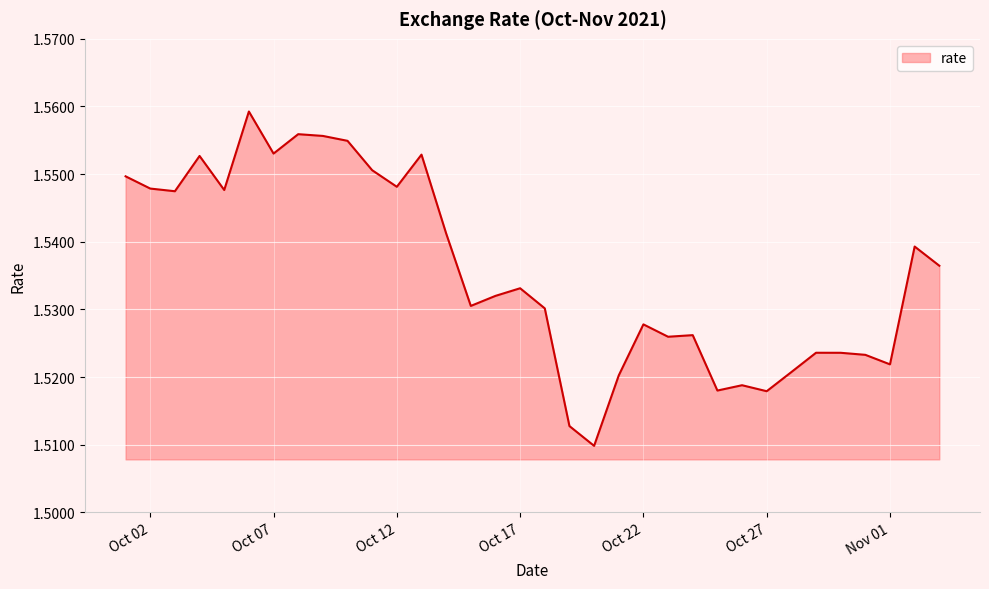

Does the chart display data point markers on the line(s)?

No